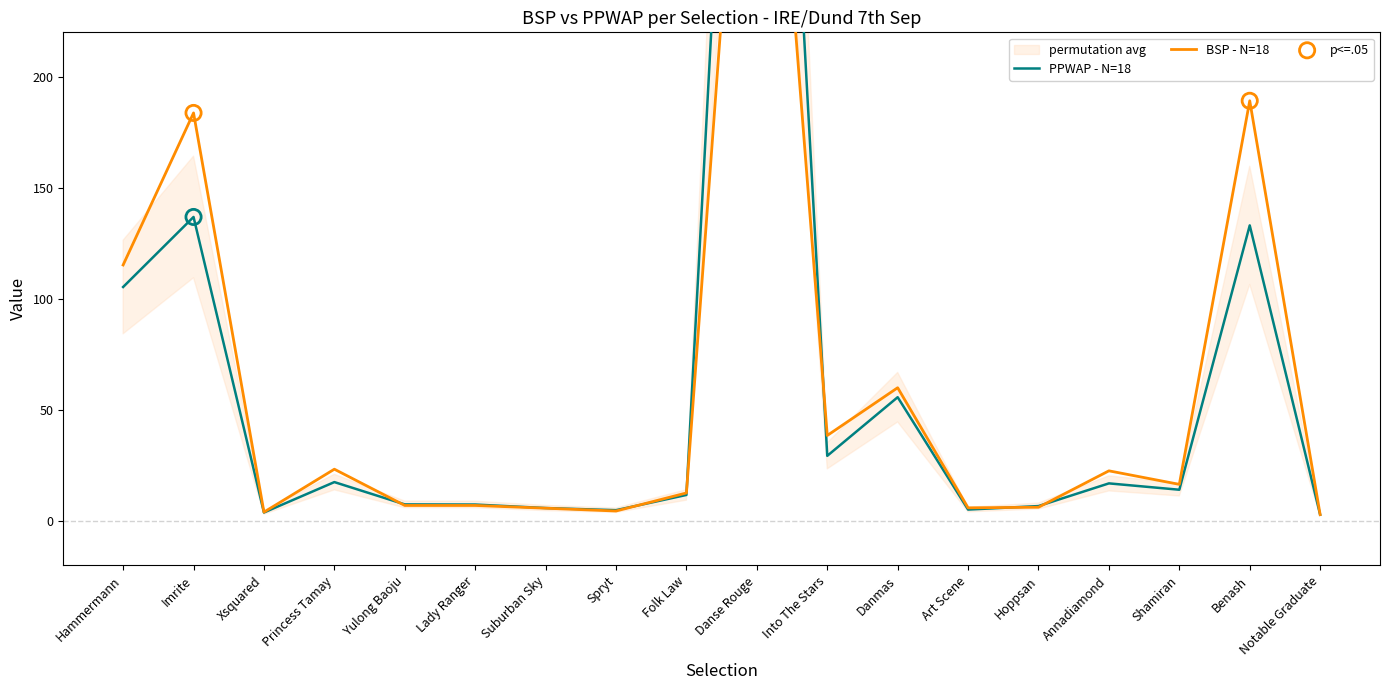

At how many categories does at least one series exceed 422?

1